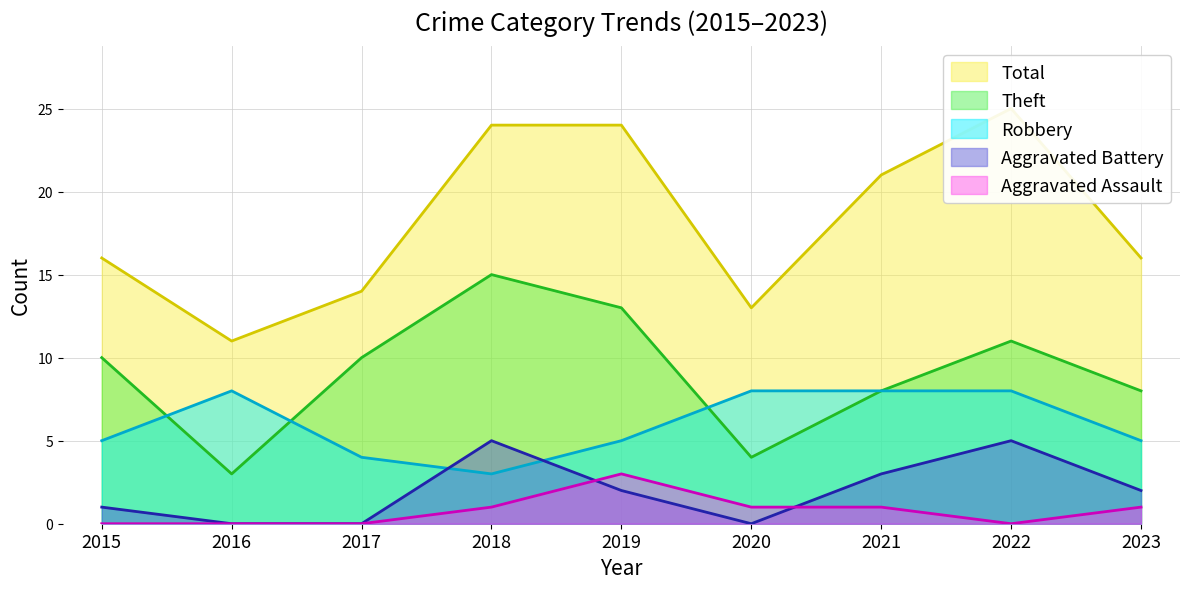

Which series has the largest range (max minus min)?

Total